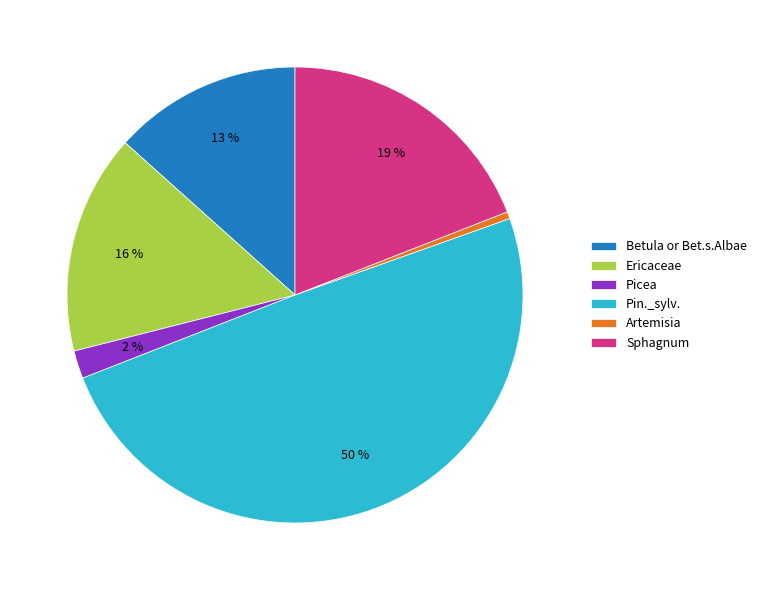

How many slices are in this pie chart?

6